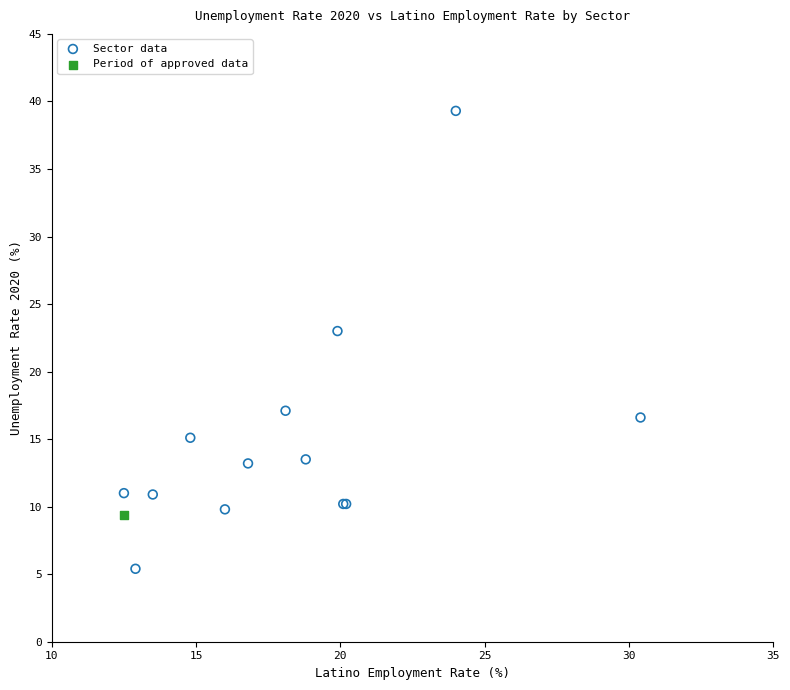

What are all the series names shown in the legend?

Sector data, Period of approved data